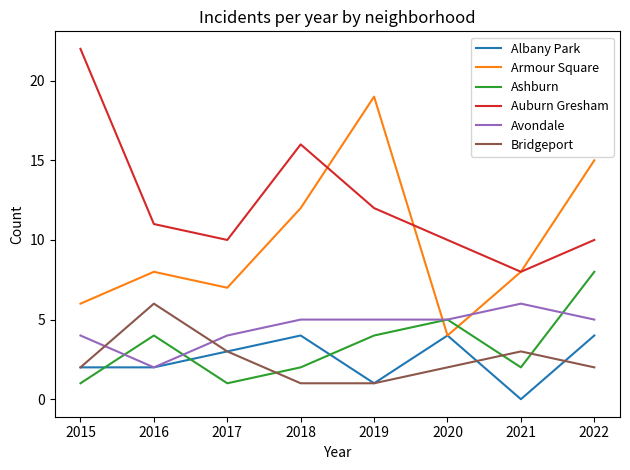

Is the value of Bridgeport at 2016 greater than the value of Armour Square at 2019?

No